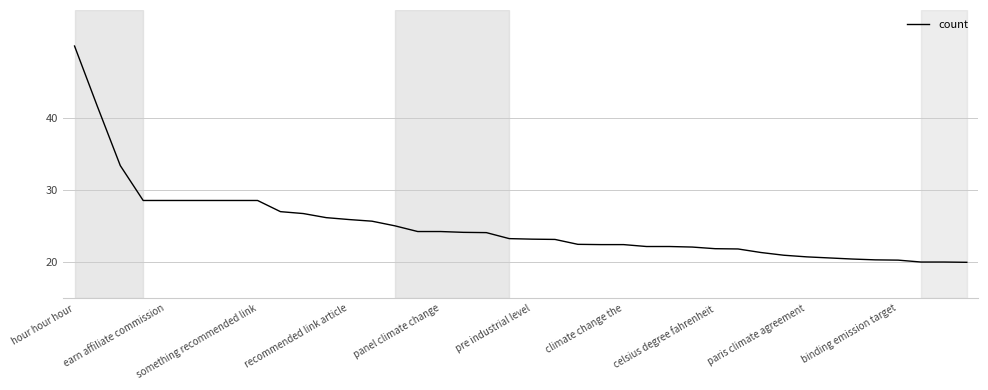

What is the greatest value displayed?

50.0